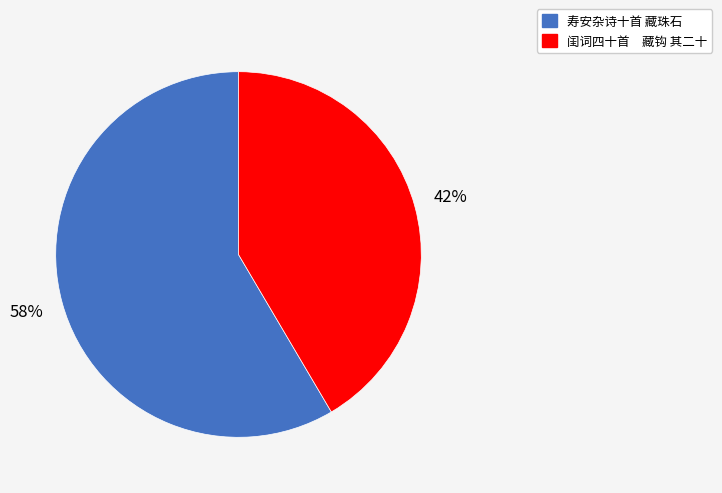

The 闺词四十首 藏钩 其二十 slice represents 42% of the pie. True or false?

True